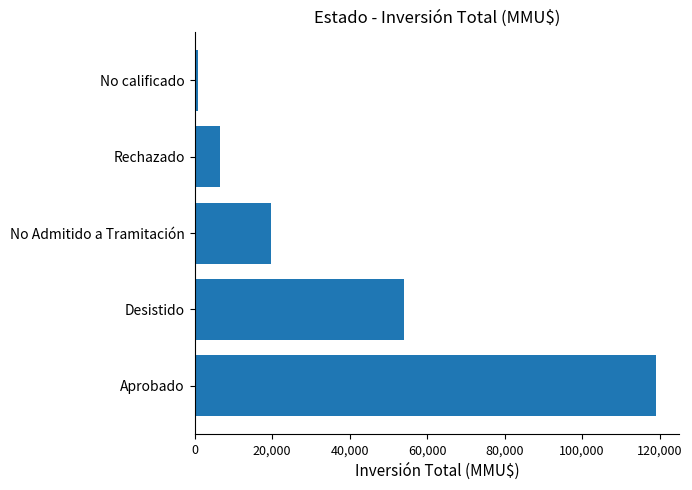

How many values are below 19630?

2